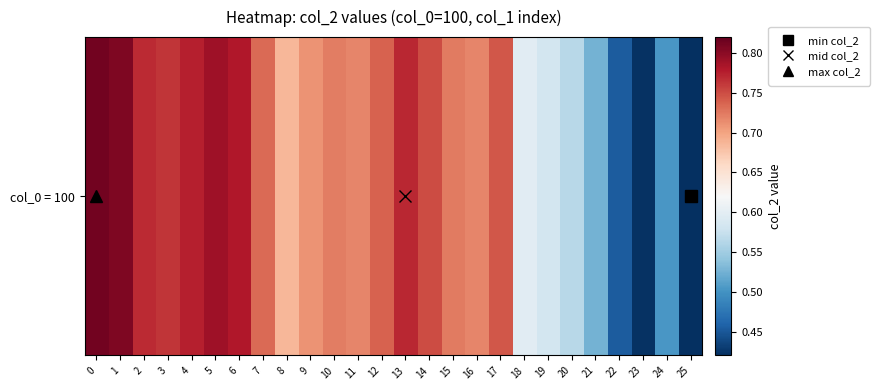

Count the values in the range 0 to 1.

26